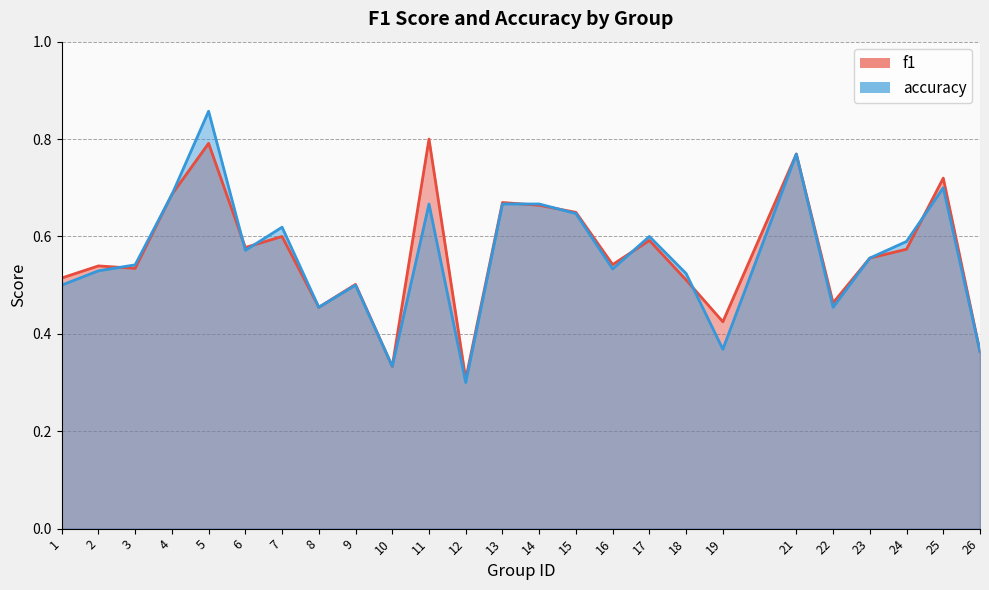

Read the f1 value at 15.

0.6